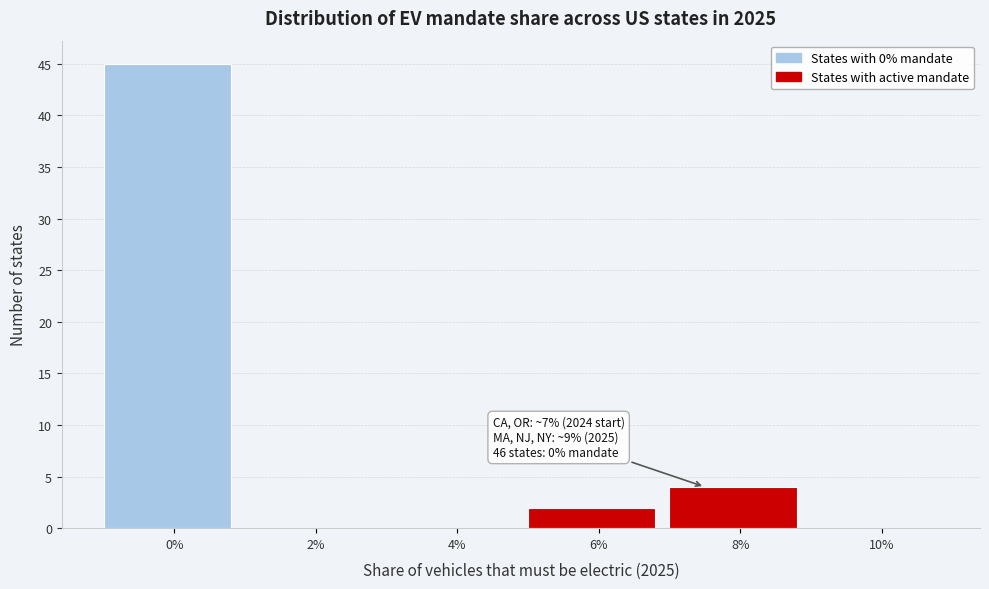

Reading left to right, list all the values displayed in this chart.

0%=45	2%=0	4%=0	6%=2	8%=4	10%=0